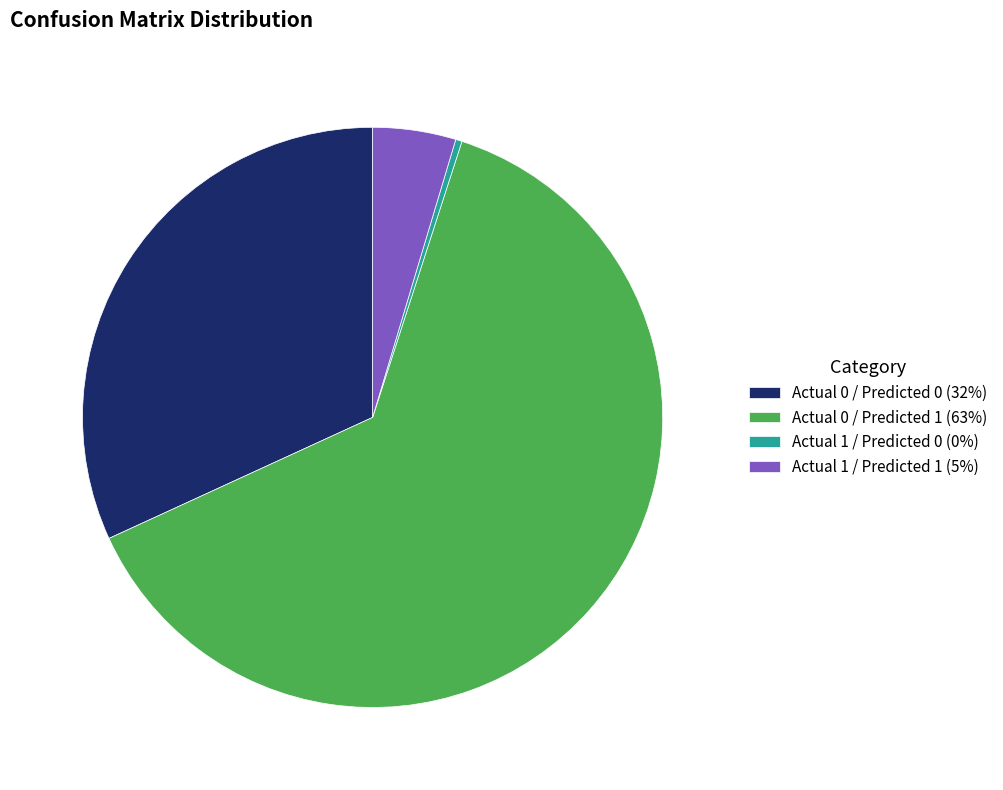

The Actual 1 / Predicted 0 slice represents 0% of the pie. True or false?

True